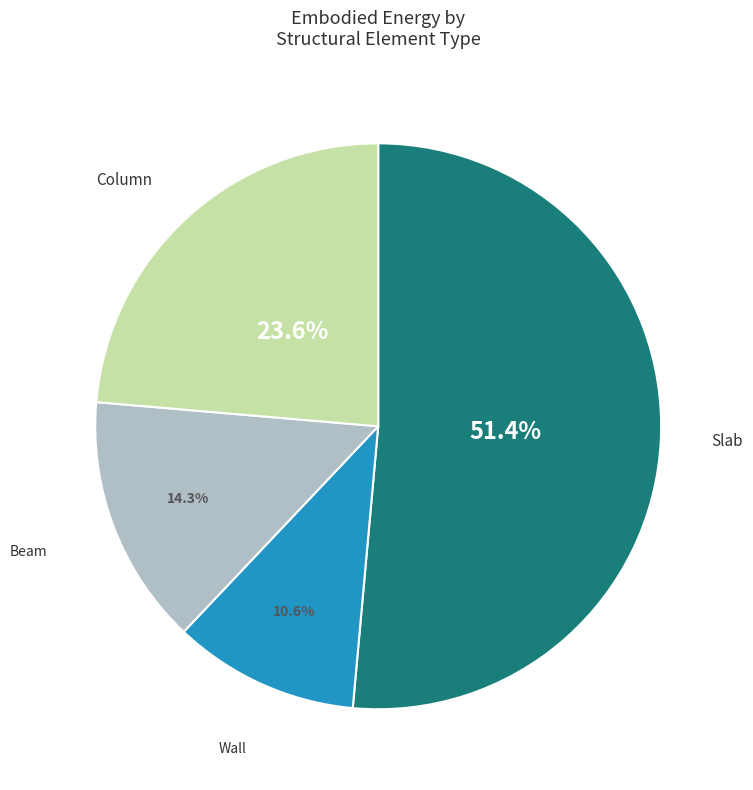

Rank the categories by value from lowest to highest.

Wall, Beam, Column, Slab